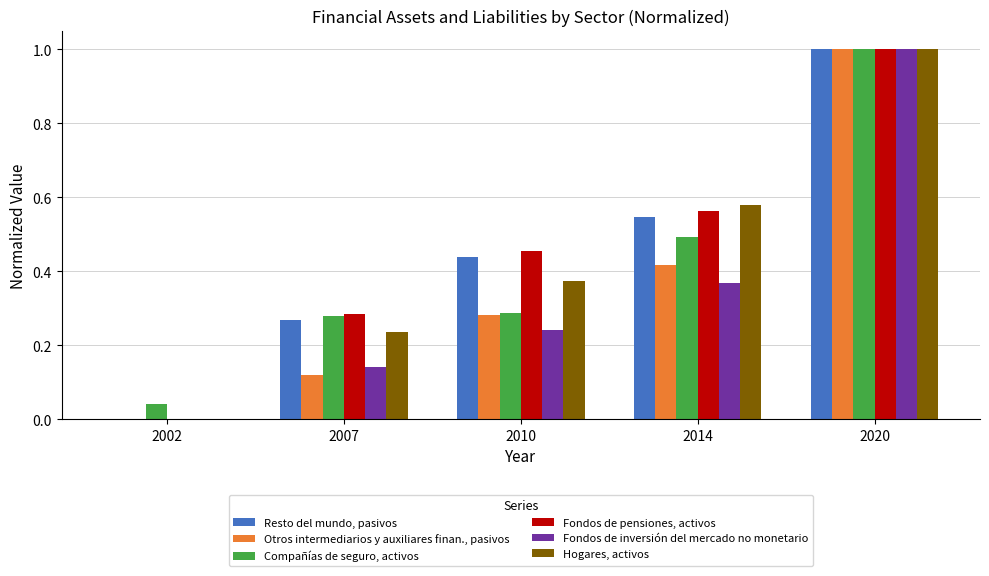

Count the number of categories in the chart.

5